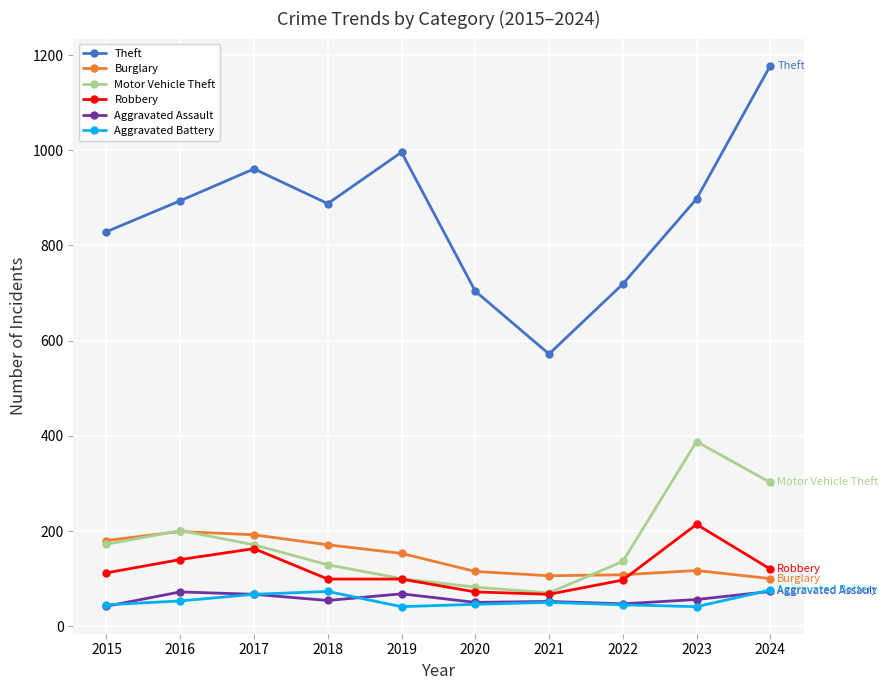

Which series changed the most between 2016 and 2022?

Theft